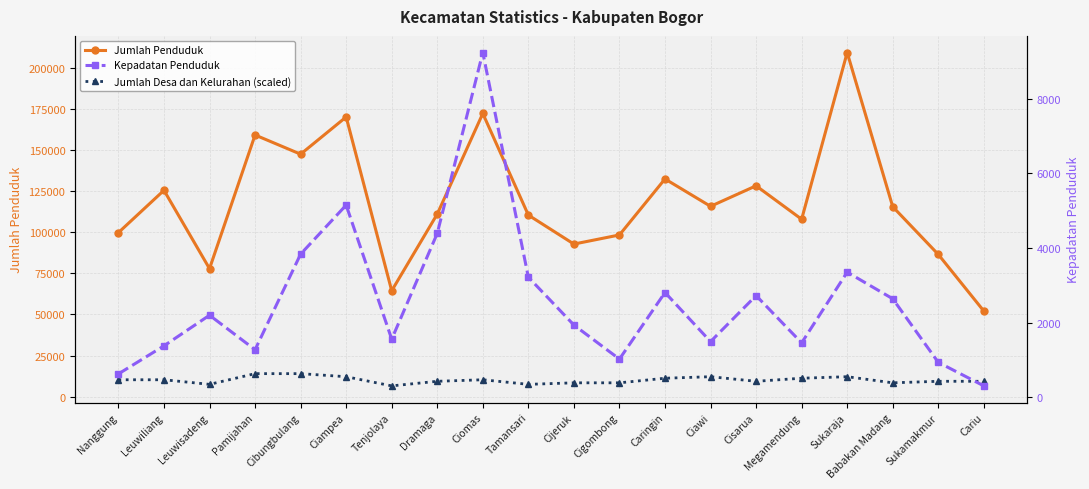

At how many categories does at least one series exceed 30912?

20